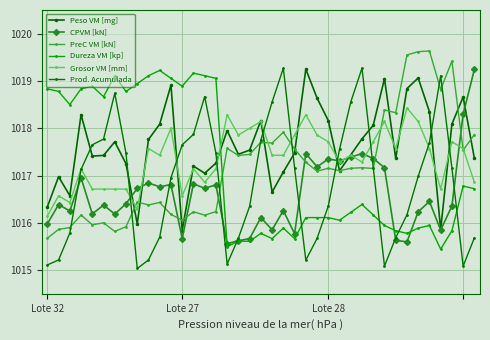

True or false: PreC VM [kN] has more than 0 points higher than both neighbors.

True